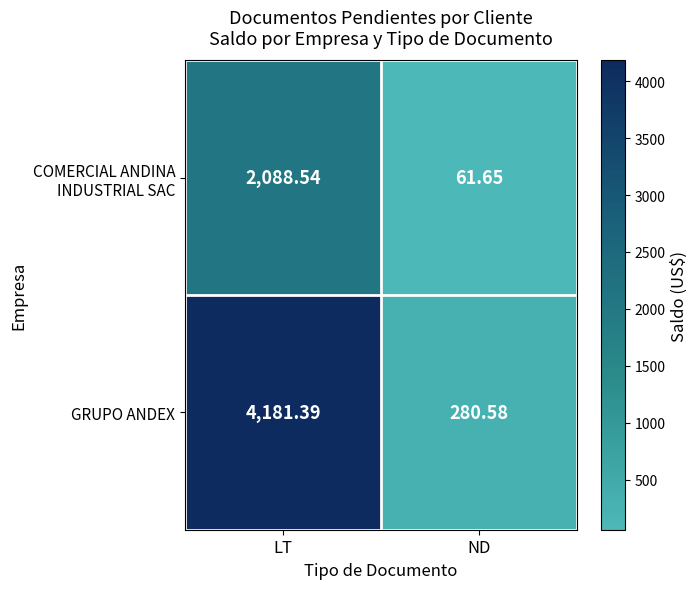

At which category does the chart reach its peak across all series?

LT